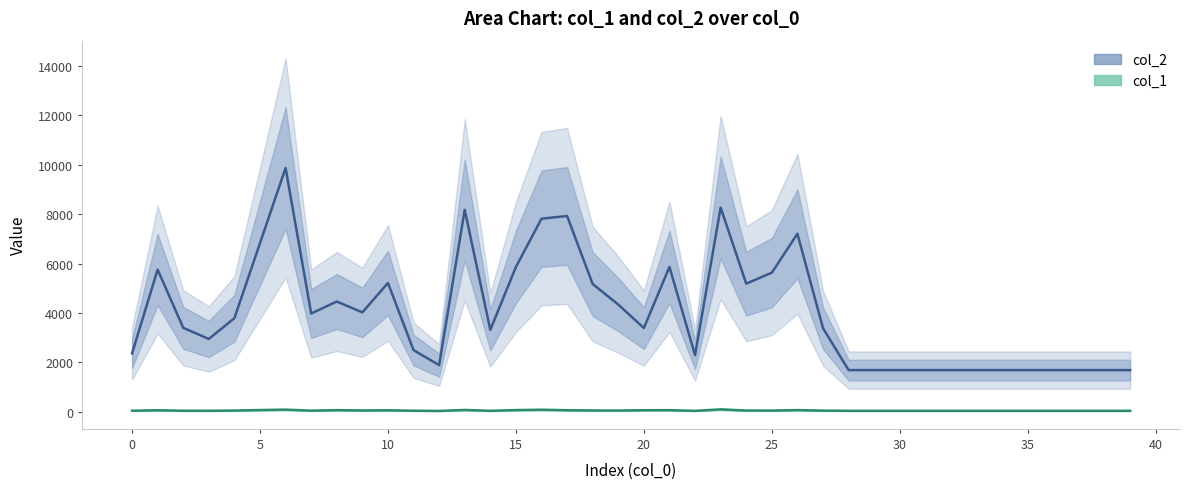

True or false: col_1 and col_2 cross at least once.

False